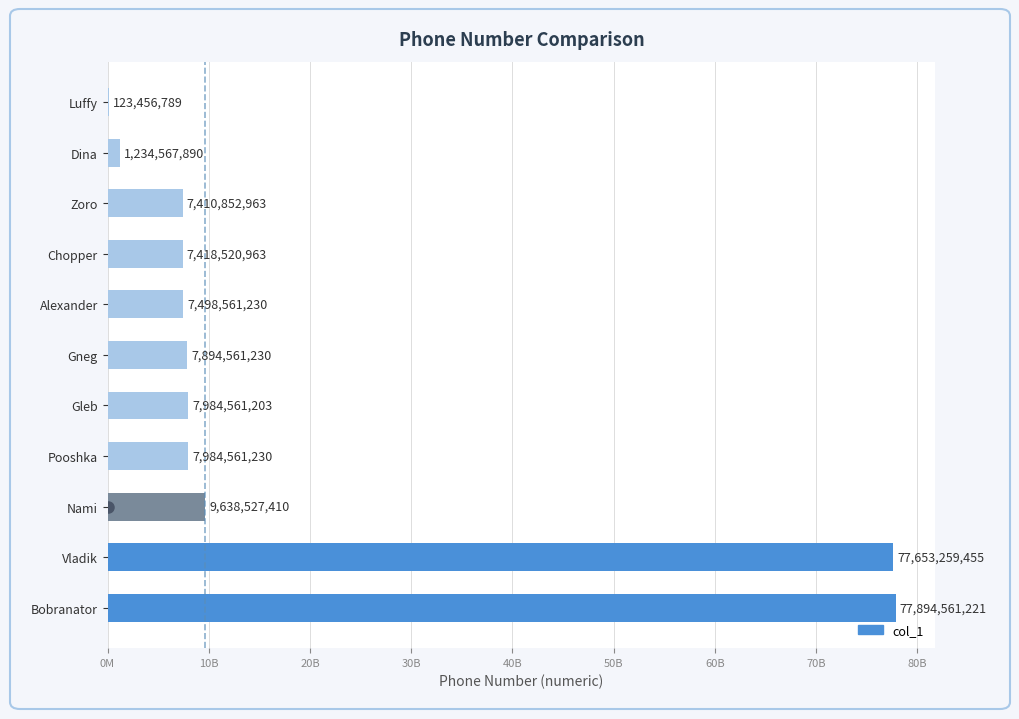

What is the sum of all values?

212735991584